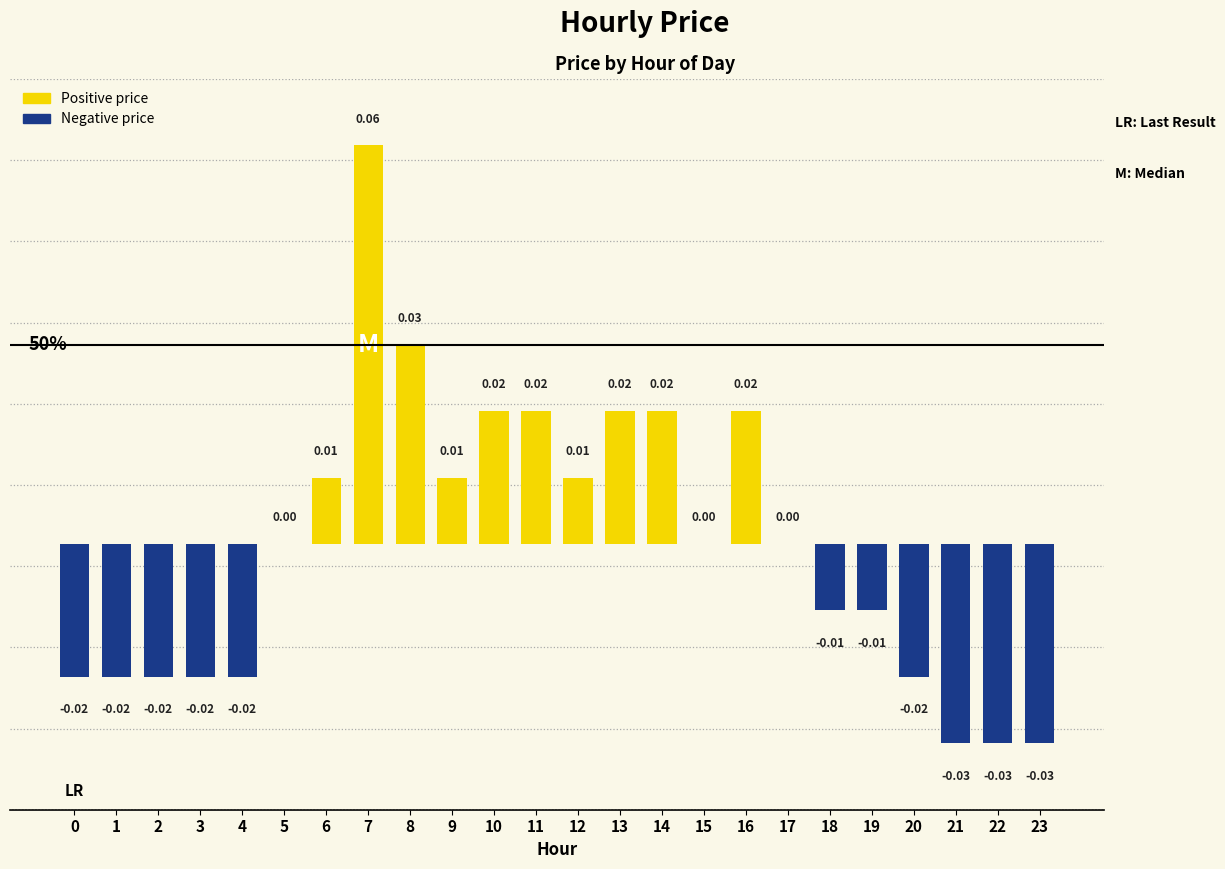

Is it true that the value at 2 is -0.0?

False